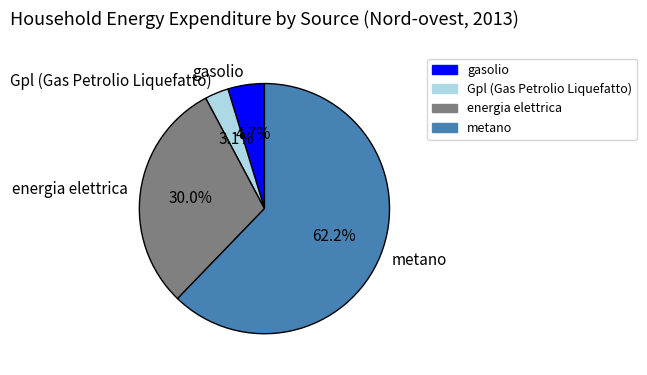

Which slice is the largest?

metano